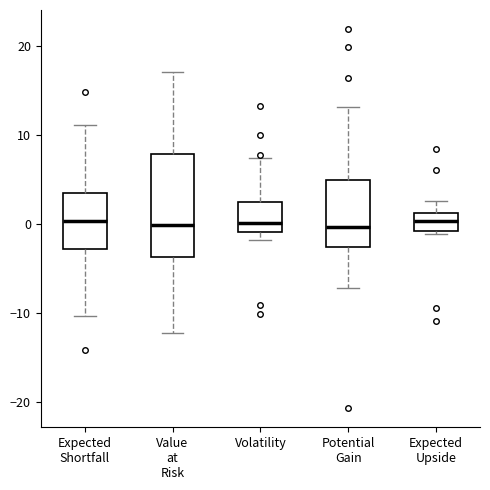

Reading left to right, read every box against the y-axis: the position of its median line, the range the box covers, and the ends of its whiskers. The values are not printed on the chart, so give them approximately, as read against the axis.

Expected Shortfall: median 0, box -3 to 3, whiskers -10 to 11
Value at Risk: median 0, box -4 to 8, whiskers -12 to 17
Volatility: median 0, box -1 to 3, whiskers -2 to 7
Potential Gain: median 0, box -3 to 5, whiskers -7 to 13
Expected Upside: median 0, box -1 to 1, whiskers -1 to 3